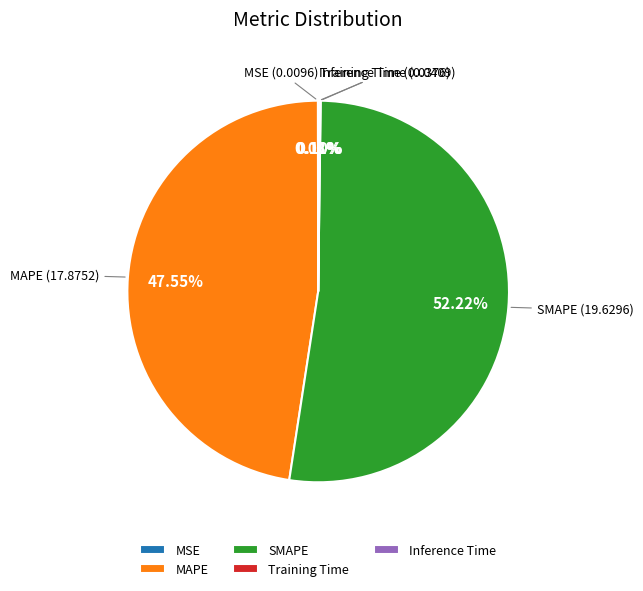

Which slice represents more than half of the pie?

SMAPE